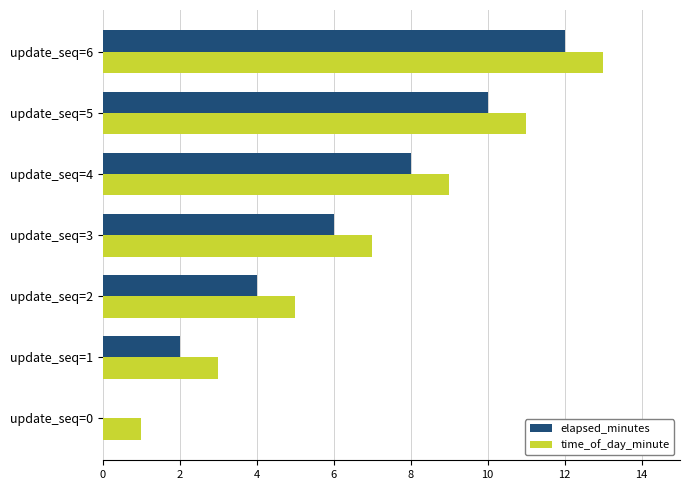

Which label corresponds to the largest value in the chart?

update_seq=6